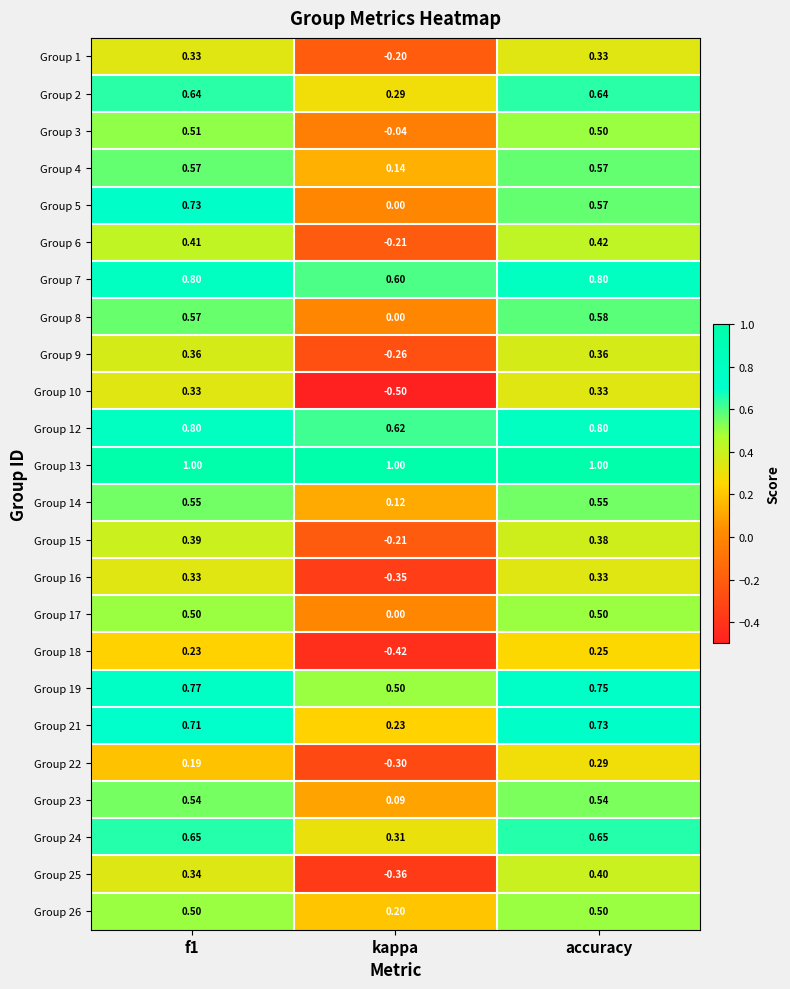

At which label is Group 21 closest to 0?

kappa